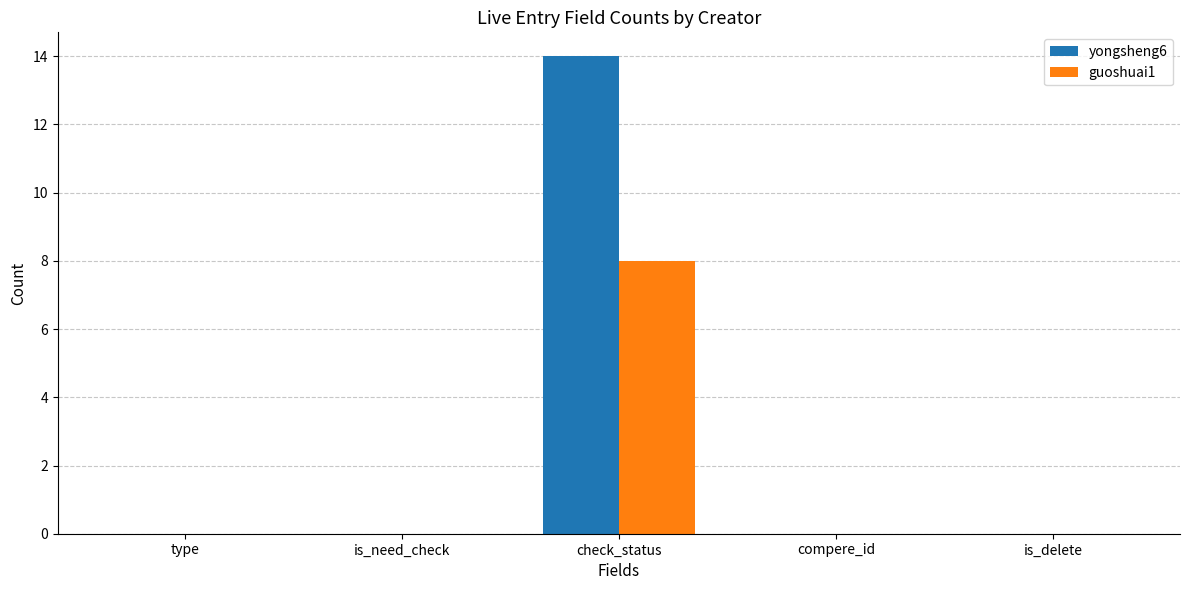

What are all the series names shown in the legend?

yongsheng6, guoshuai1